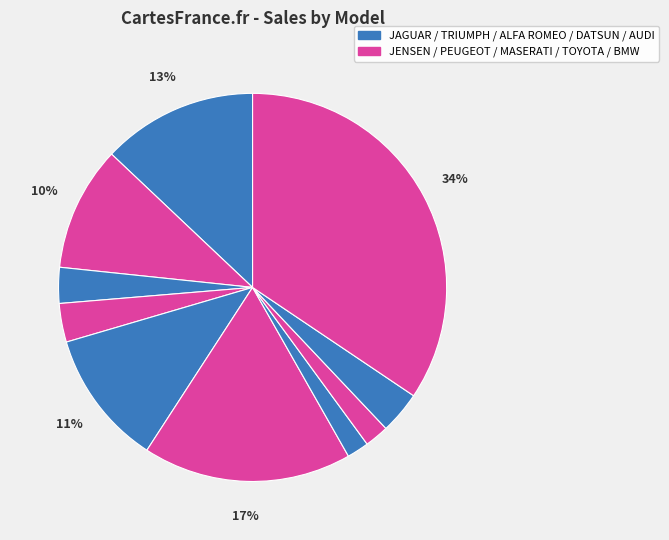

How many slices are in this pie chart?

10